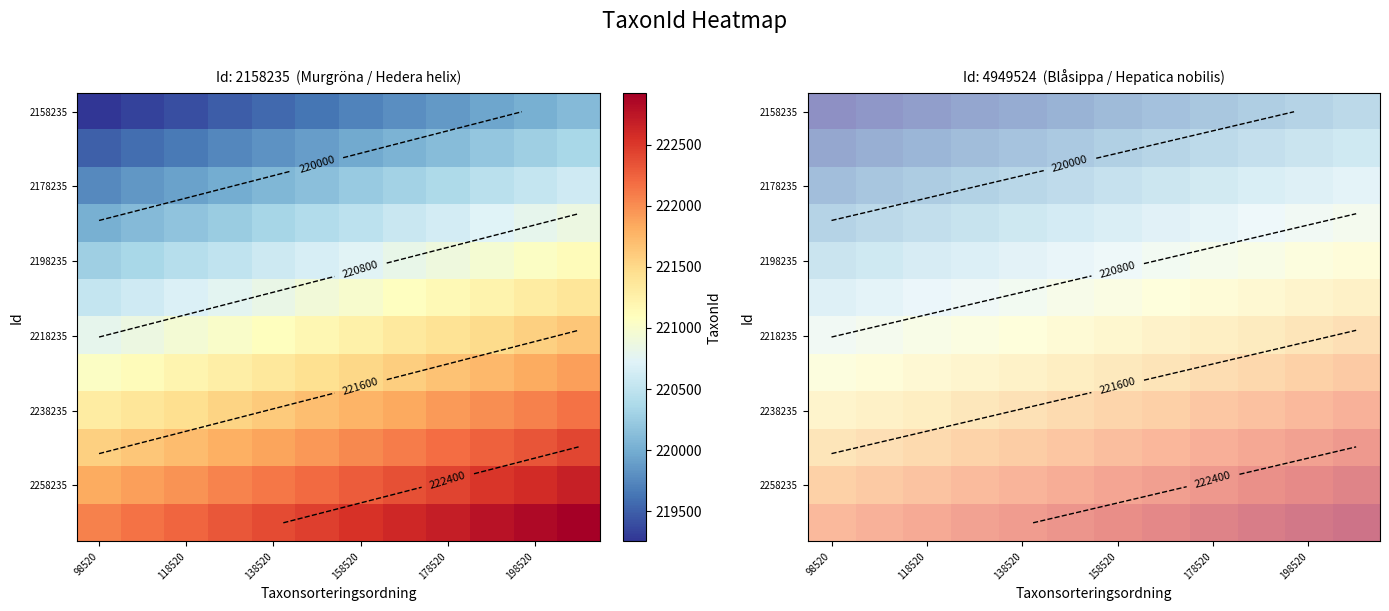

At which category is the sum across all series the highest?

11